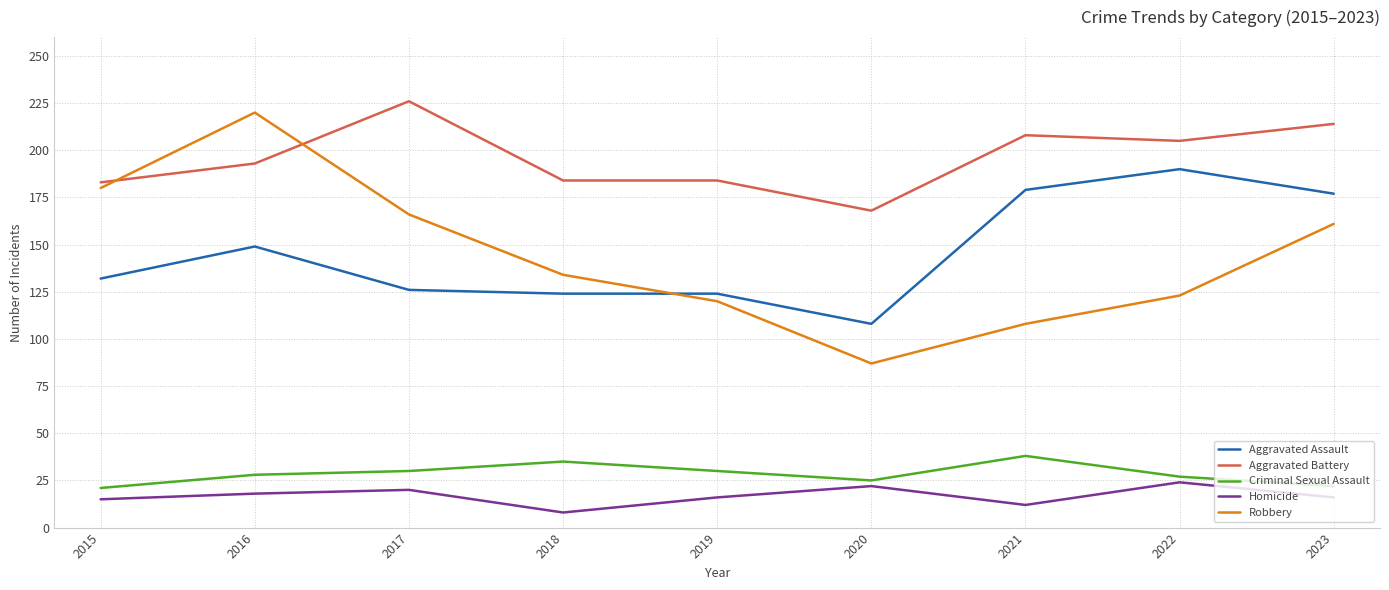

True or false: Criminal Sexual Assault and Robbery intersect in this chart.

False